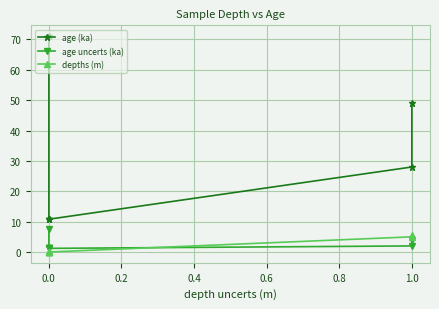

Which series has the largest range (max minus min)?

age (ka)